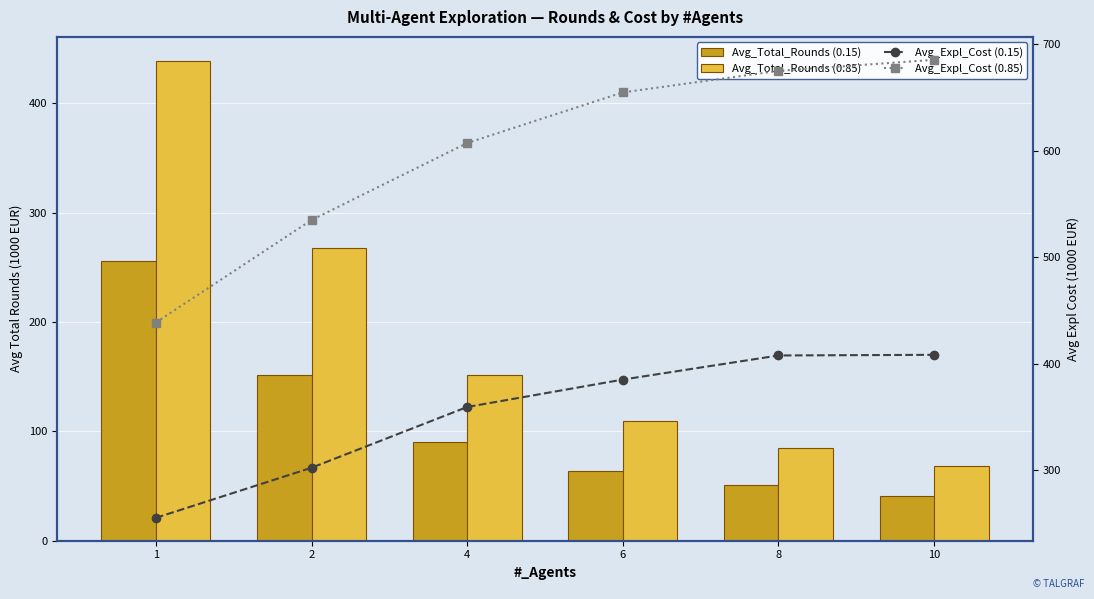

Reading left to right, list all the values displayed in this chart.

Avg_Total_Rounds (0.15): 255.4	151.2	89.9	64.2	51.0	40.8
Avg_Total_Rounds (0.85): 438.8	267.5	151.9	109.2	84.4	68.6
Avg_Expl_Cost (0.15): 255.4	302.4	359.5	385.2	407.9	408.5
Avg_Expl_Cost (0.85): 438.8	535.1	607.4	655.0	675.2	685.6